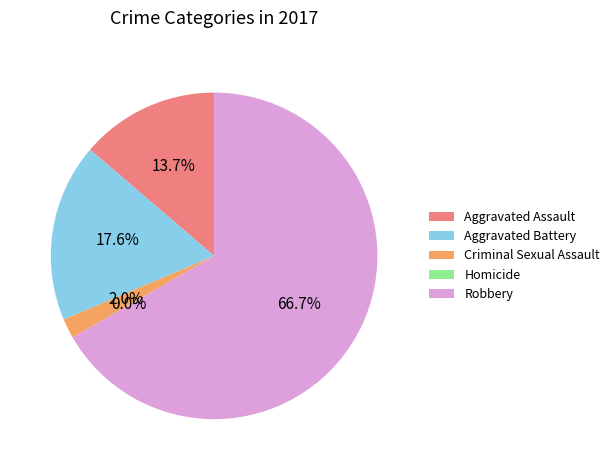

To the nearest percent, what is the average slice percentage?

20%